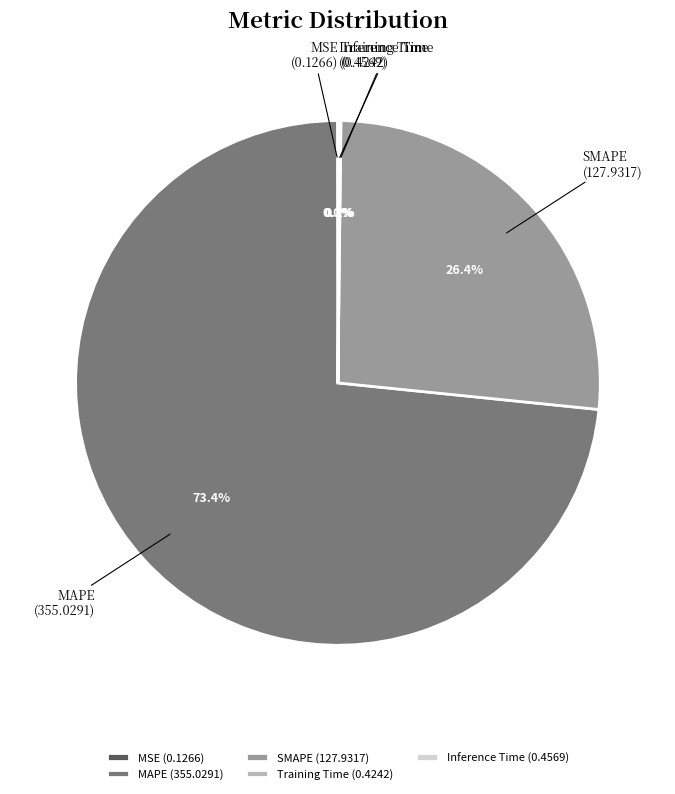

How much of the chart is everything except SMAPE?

73.6%